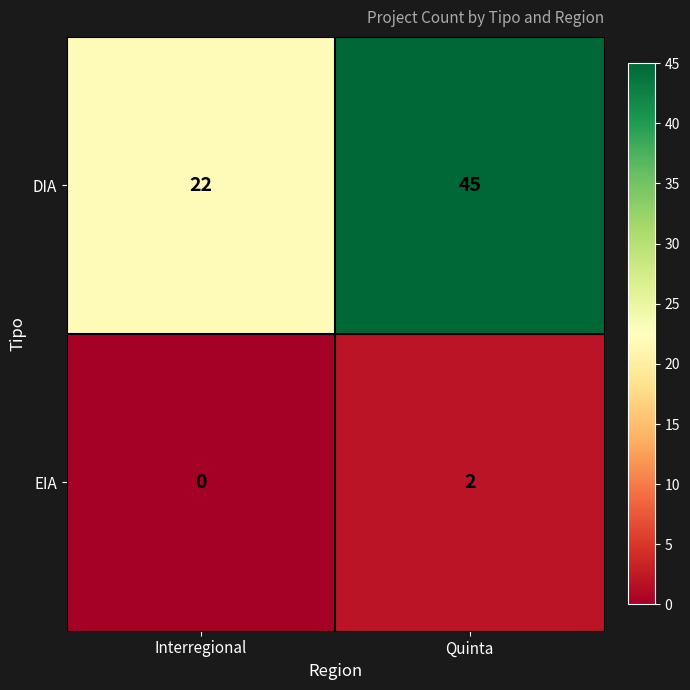

Reading left to right, extract all data points from this chart.

DIA: 22	45
EIA: 0	2